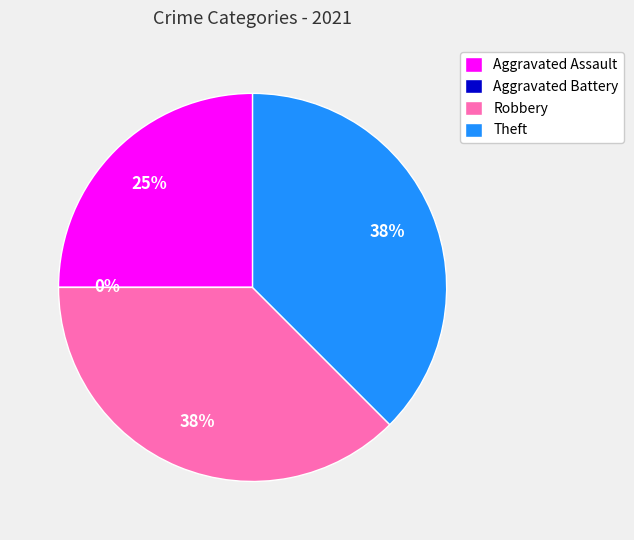

What is the change in value from Aggravated Assault to Theft?

+1